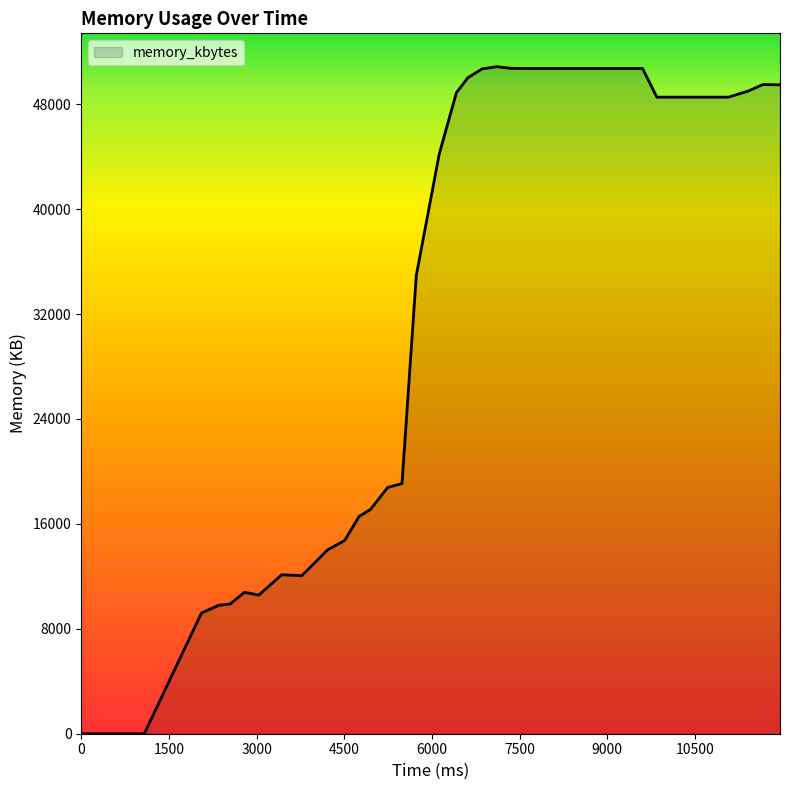

What is the greatest value displayed?

50864